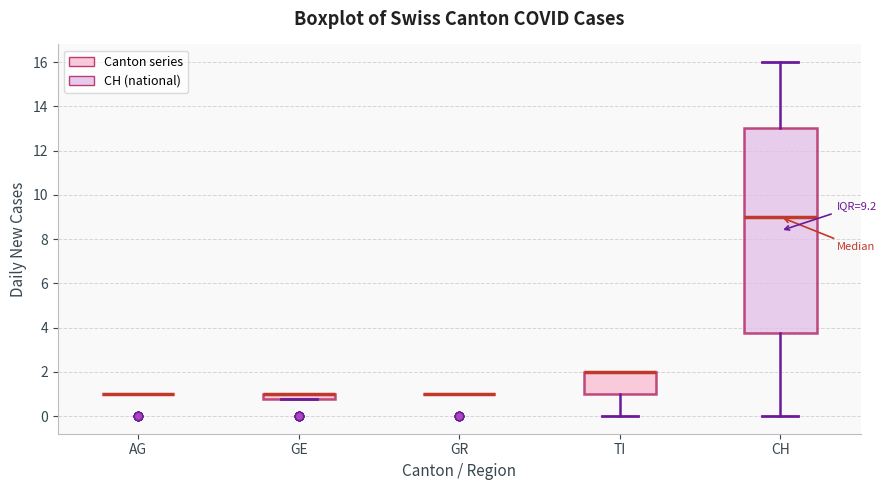

Comparing the boxes themselves (not the whiskers), which one is the tallest?

CH